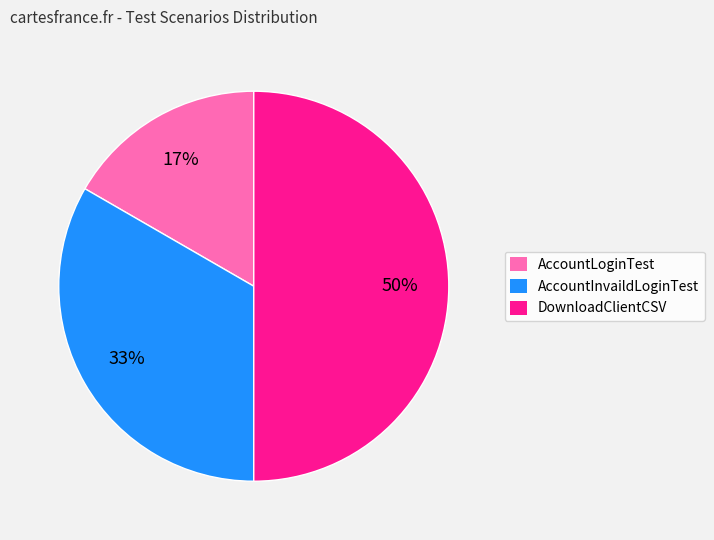

True or false: AccountInvaildLoginTest accounts for 33% of the total.

True